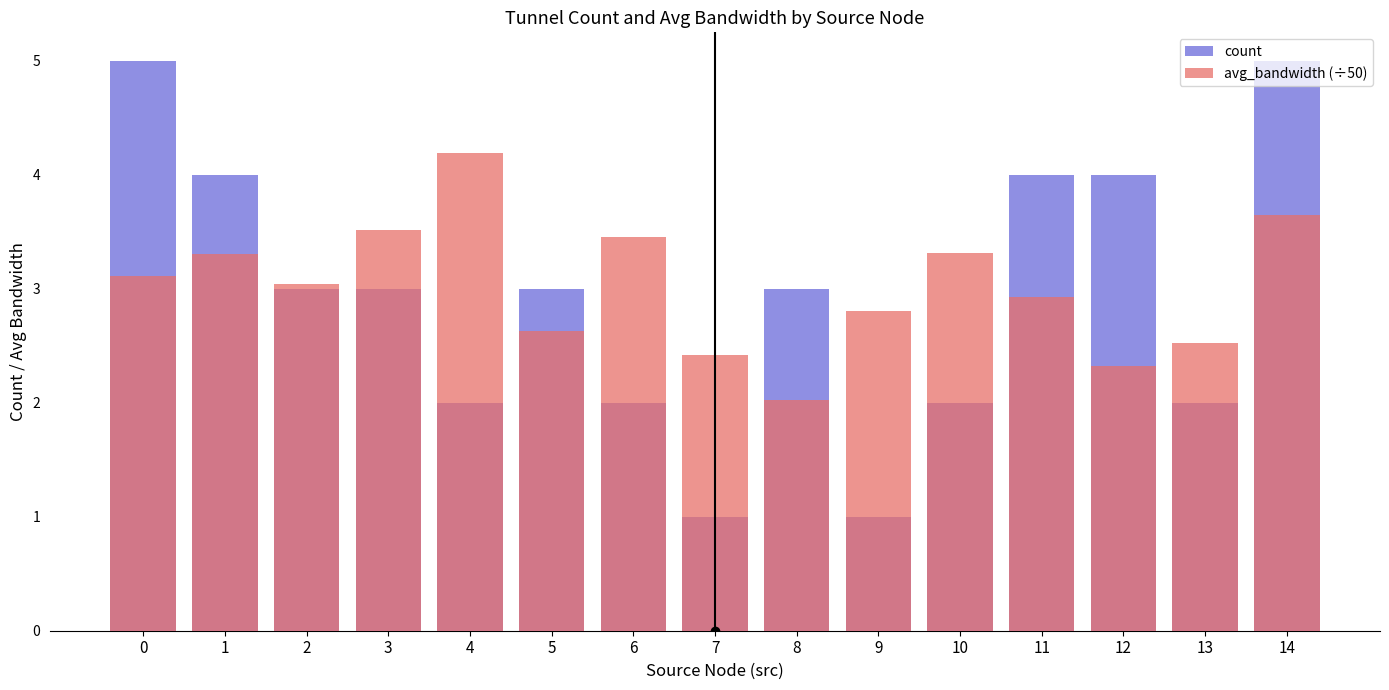

At which category does the chart reach its minimum across all series?

7